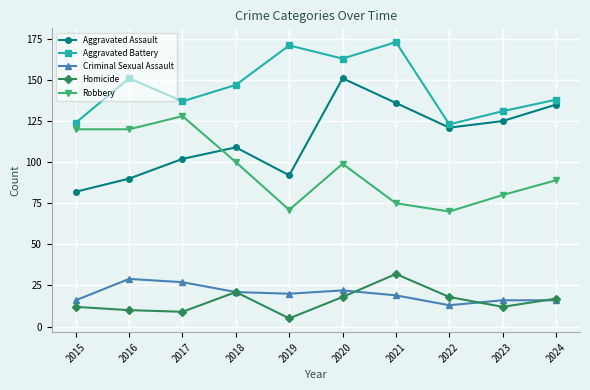

Reading right to left, transcribe all the data shown in this chart.

Aggravated Assault: 135	125	121	136	151	92	109	102	90	82
Aggravated Battery: 138	131	123	173	163	171	147	137	151	124
Criminal Sexual Assault: 16	16	13	19	22	20	21	27	29	16
Homicide: 17	12	18	32	18	5	21	9	10	12
Robbery: 89	80	70	75	99	71	100	128	120	120